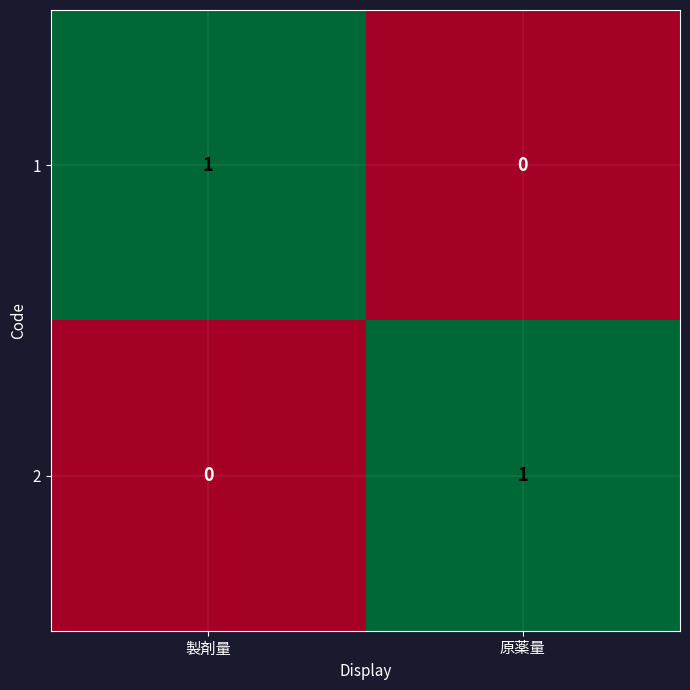

Reading left to right, transcribe all the data shown in this chart.

1: 製剤量=1	原薬量=0
2: 製剤量=0	原薬量=1